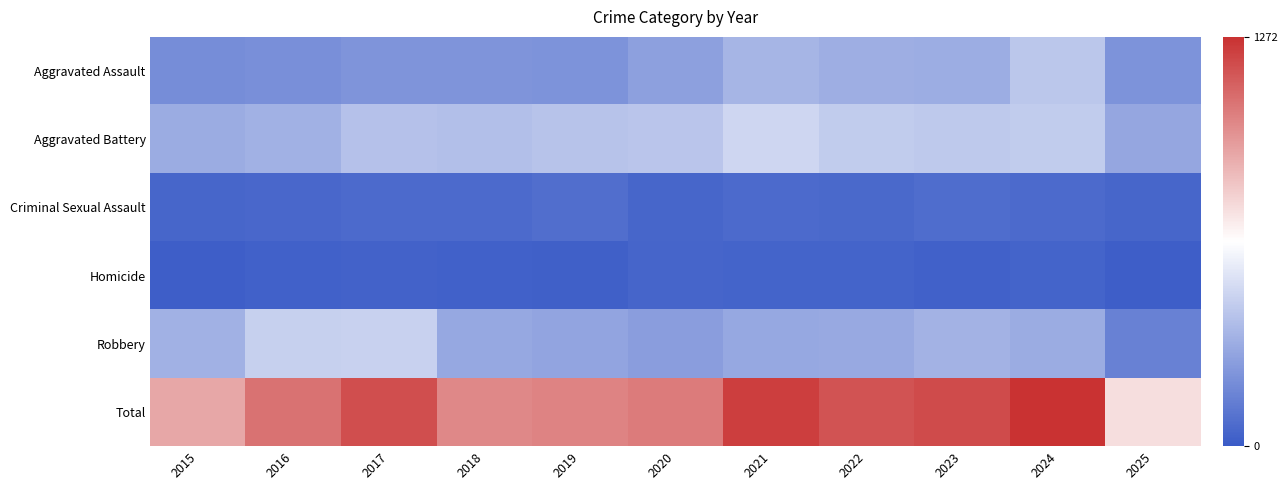

Count the number of data series in this chart.

6